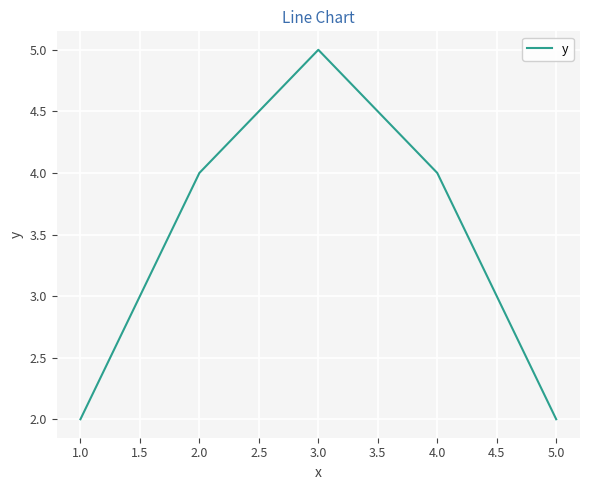

Approximately how many times larger is the value at 1.0 compared to 4.0?

0.5